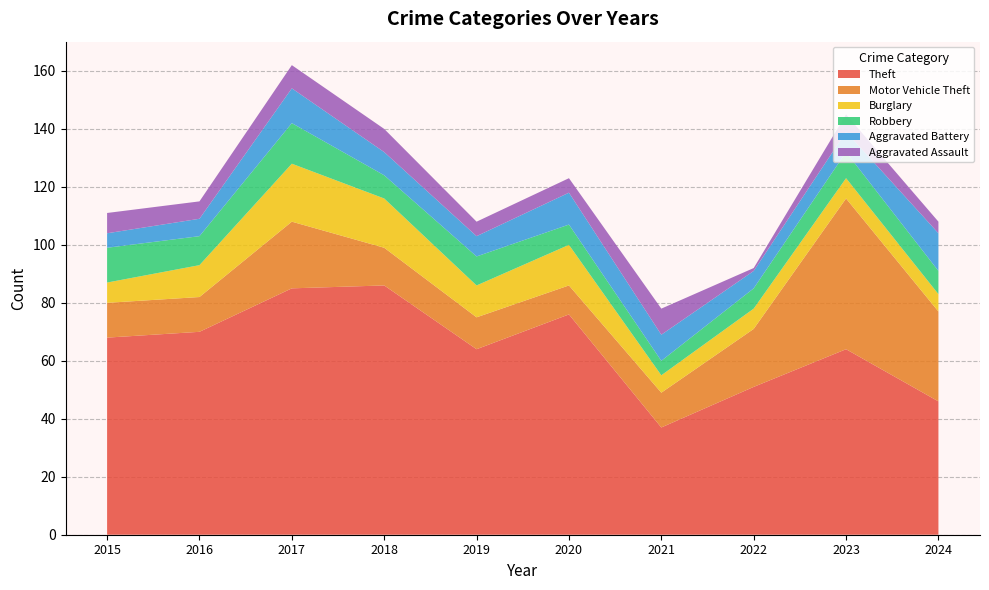

Reading left to right, transcribe all the data shown in this chart.

Theft: 68	70	85	86	64	76	37	51	64	46
Motor Vehicle Theft: 12	12	23	13	11	10	12	20	52	31
Burglary: 7	11	20	17	11	14	6	7	7	6
Robbery: 12	10	14	8	10	7	5	7	9	8
Aggravated Battery: 5	6	12	8	7	11	9	6	7	13
Aggravated Assault: 7	6	8	8	5	5	9	1	6	4